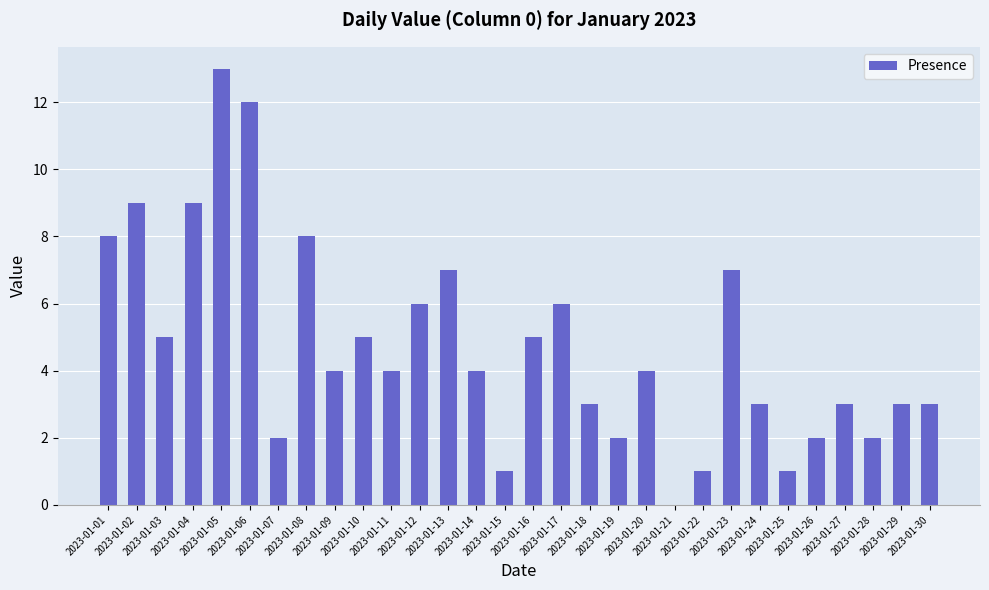

What is the sum of the values at 2023-01-17 and 2023-01-16?

11